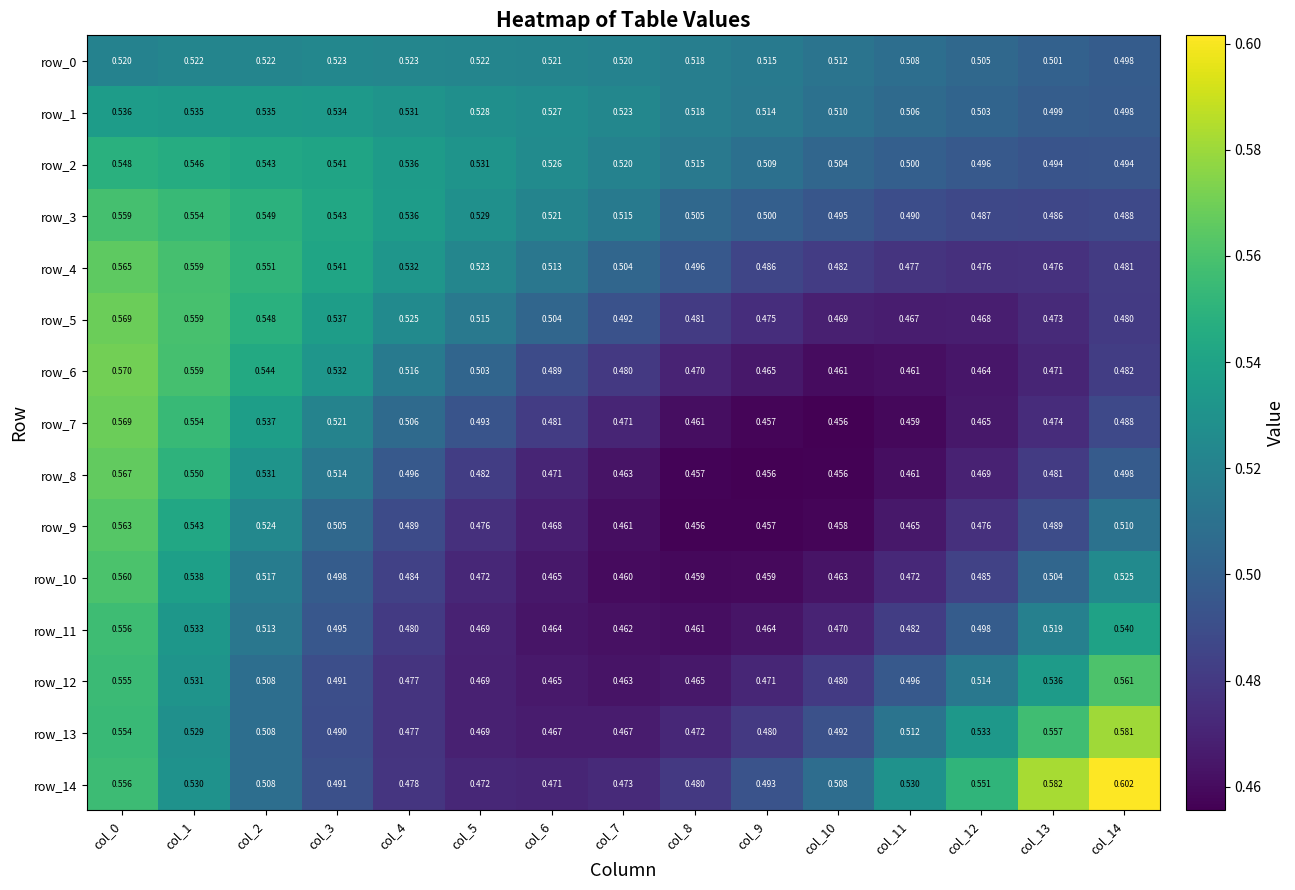

Which series has the widest spread of values?

row_14